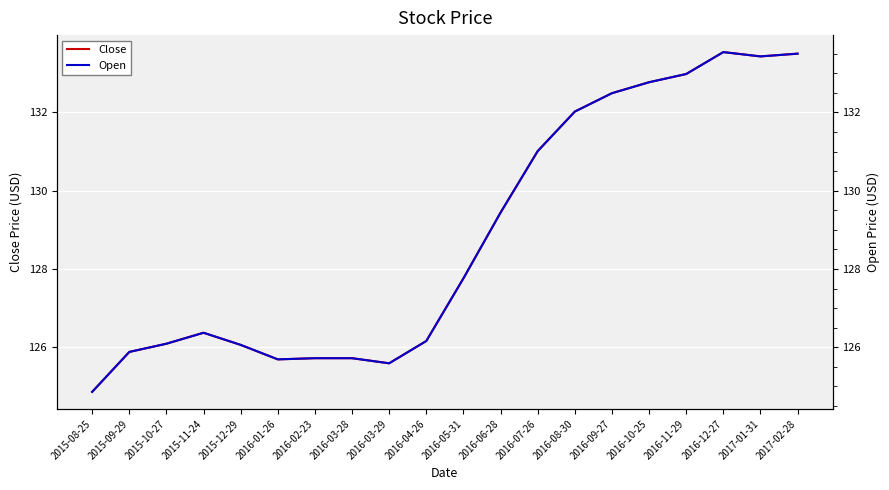

Between 2016-02-23 and 2015-11-24, which is larger?

2015-11-24